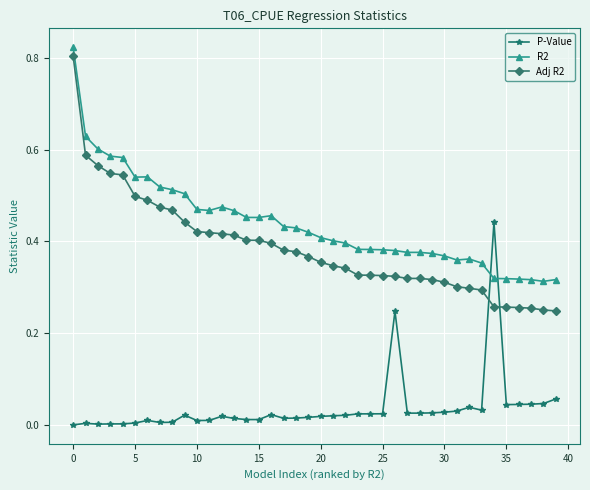

What is the sum of all P-Value values?

1.5